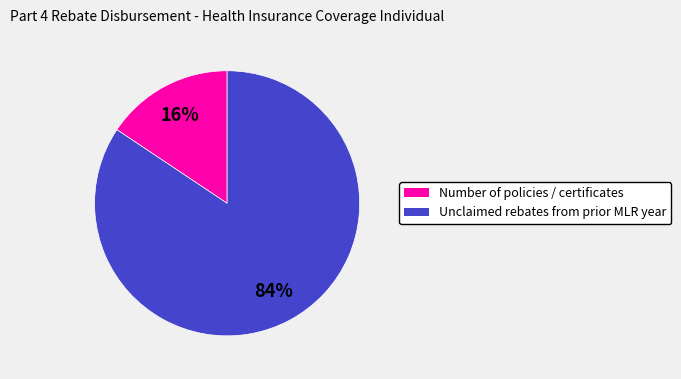

Is there a majority slice in this chart?

Yes